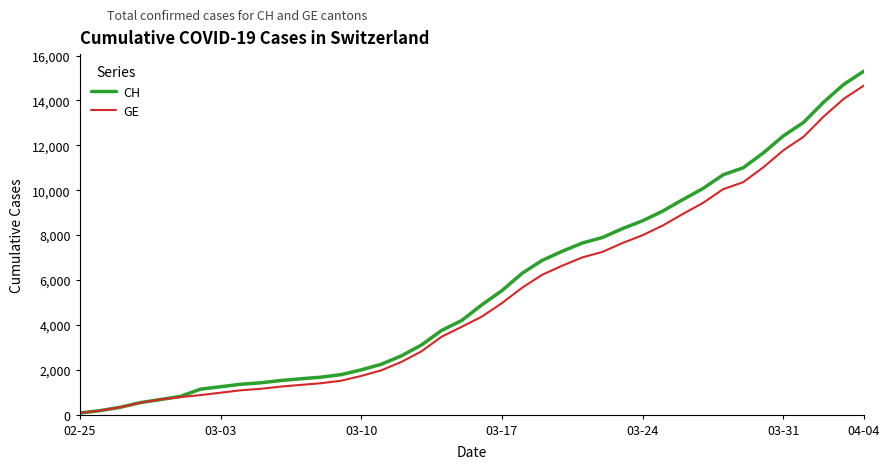

What is the greatest value displayed?

15304